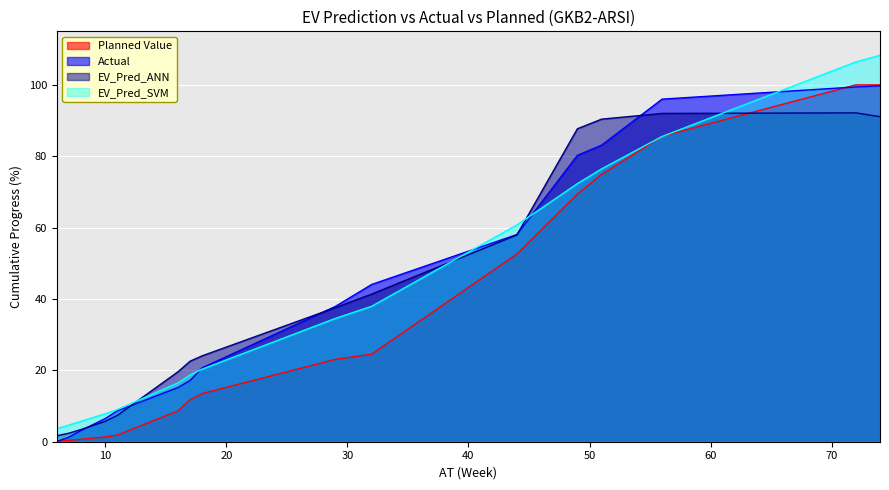

Between 7 and 51, which is larger?

51